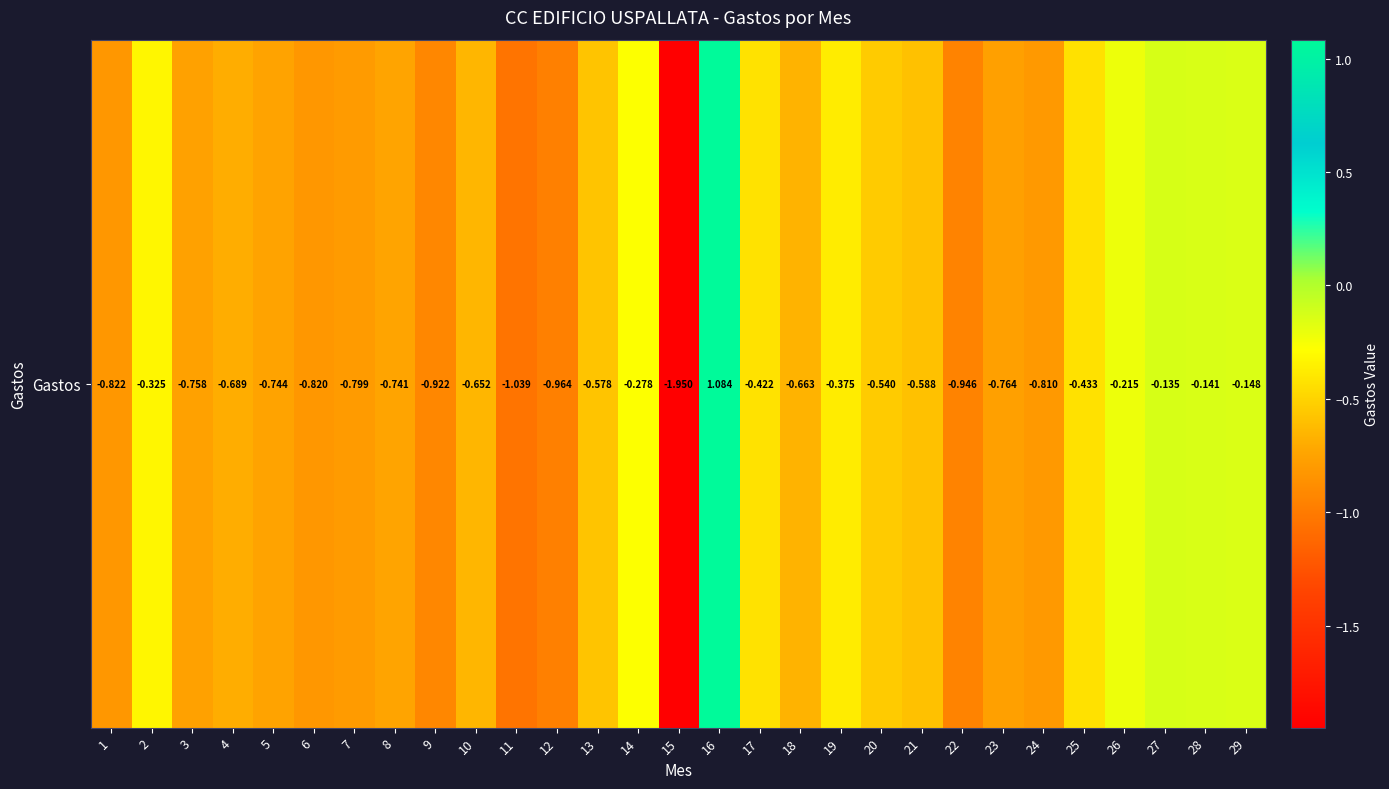

Reading left to right, list all the values displayed in this chart.

-0.8	-0.3	-0.8	-0.7	-0.7	-0.8	-0.8	-0.7	-0.9	-0.7	-1.0	-1.0	-0.6	-0.3	-1.9	1.1	-0.4	-0.7	-0.4	-0.5	-0.6	-0.9	-0.8	-0.8	-0.4	-0.2	-0.1	-0.1	-0.1